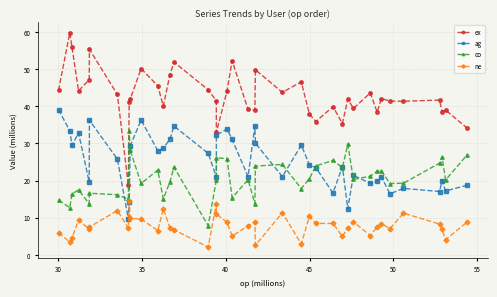

What is the value of the ag point at the 9th from the left?

14.2